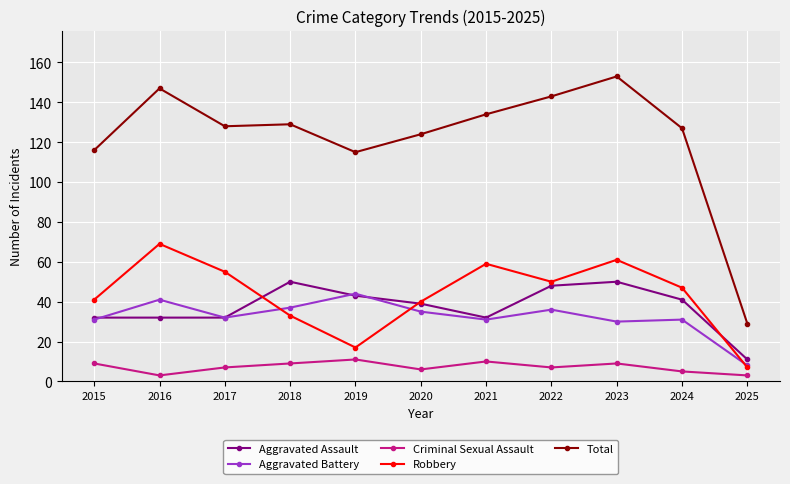

What is the difference between the Criminal Sexual Assault values at 2022 and 2019?

4